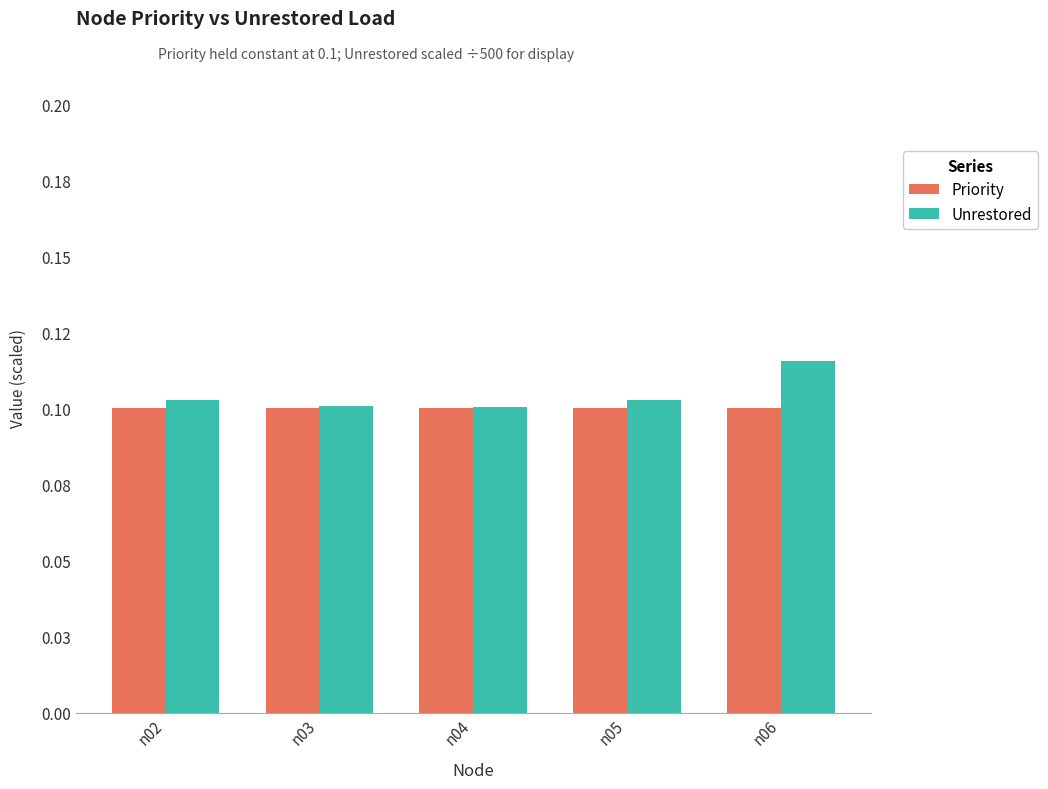

At n04, list the series in order from smallest to largest.

Priority, Unrestored